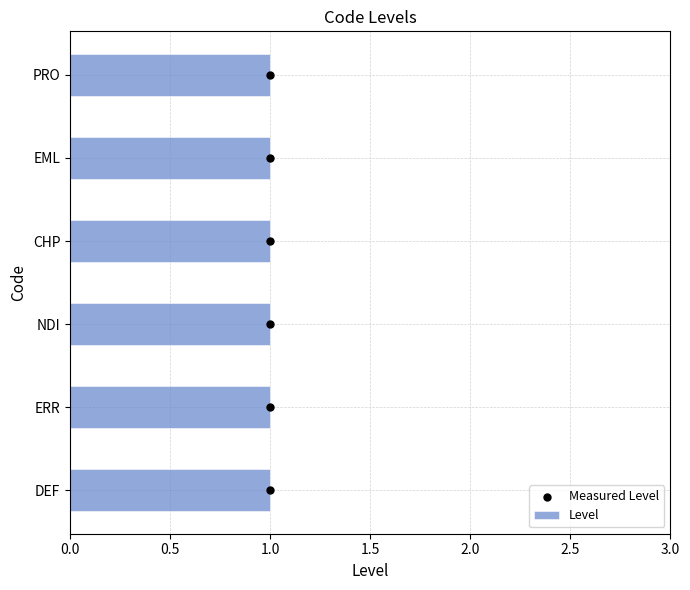

What are all the series names shown in the legend?

Level, Measured Level